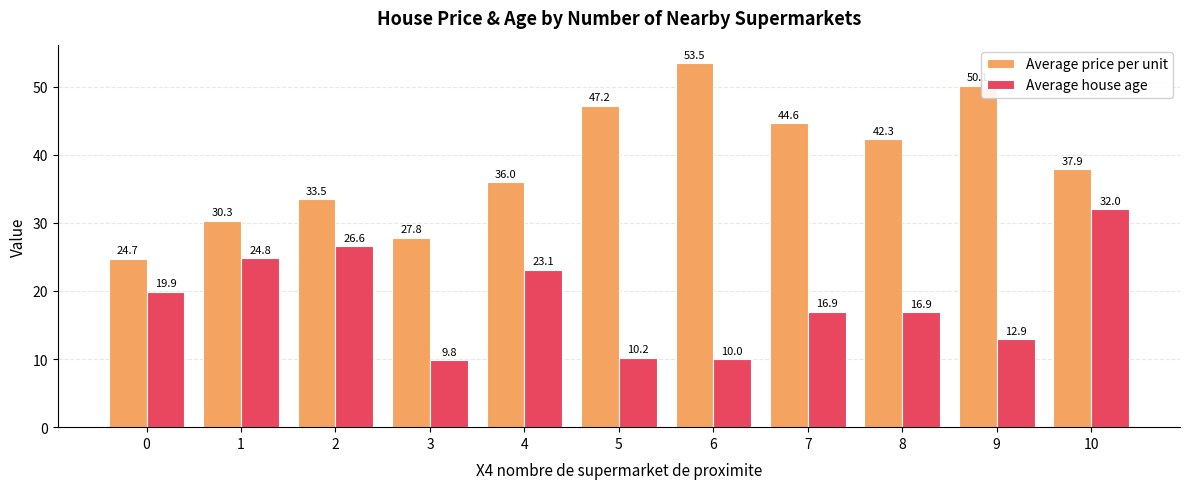

Is the value of Average price per unit at 5 greater than the value of Average house age at 3?

Yes